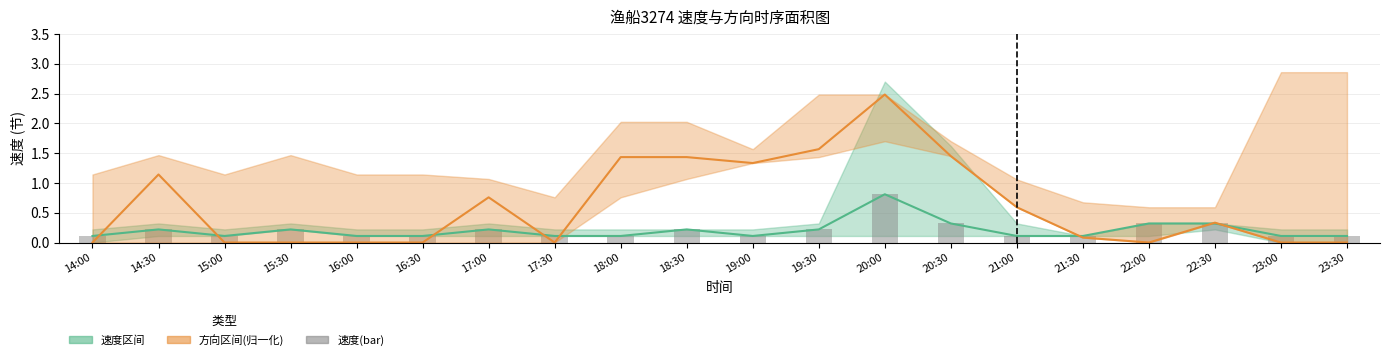

What is the sum of the 速度中值 values at 22:00 and 16:30?

0.4